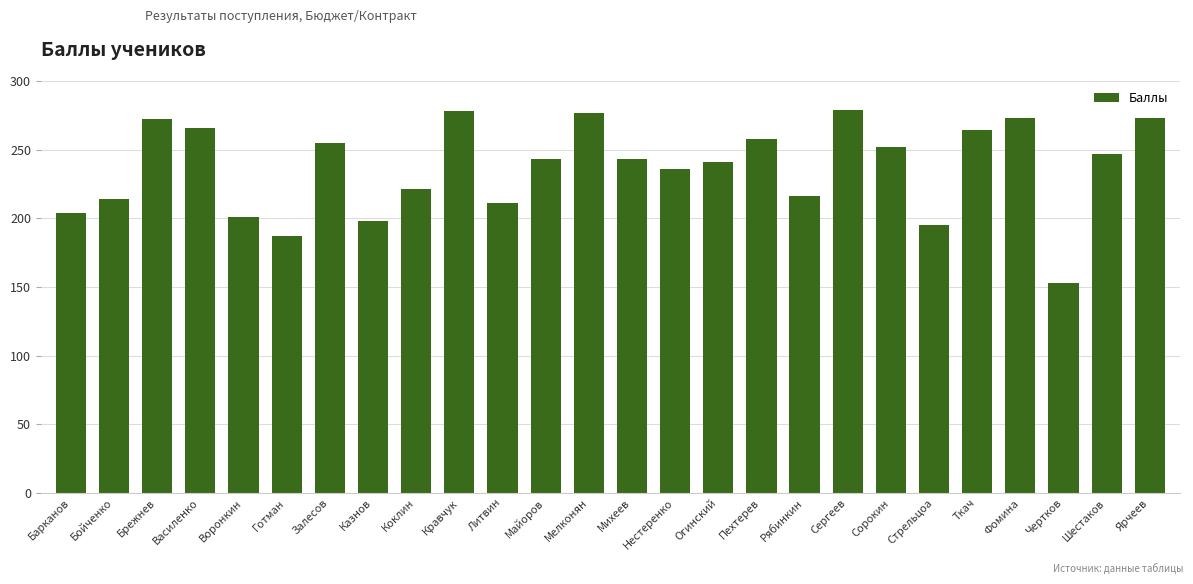

What is the greatest value displayed?

279